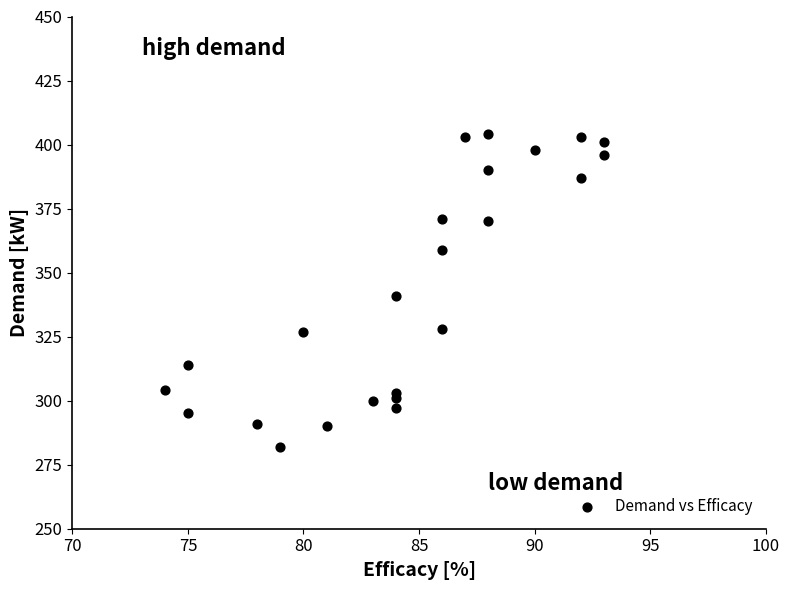

What is the range of Y values (max minus min)?

122